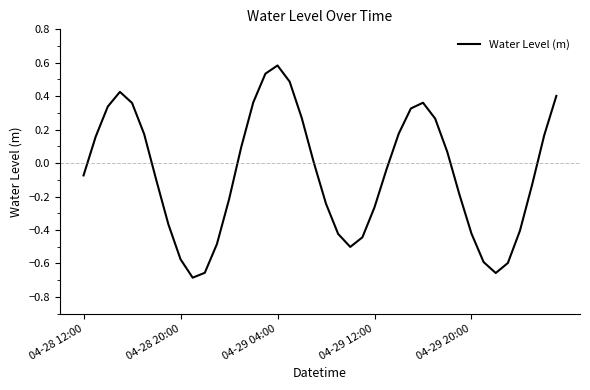

What is the maximum value shown in the chart?

0.6